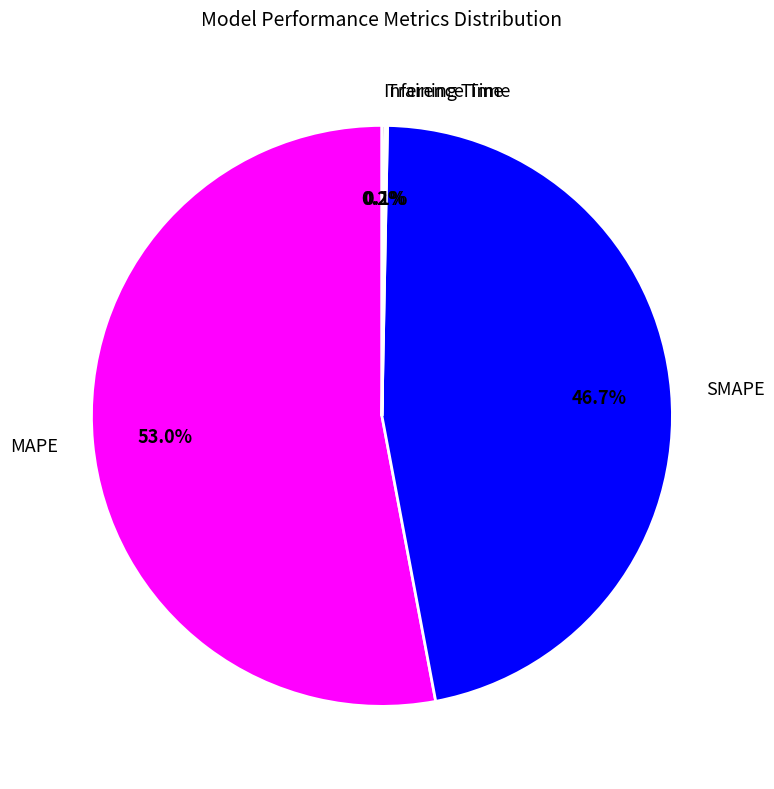

What is the ratio of the value at SMAPE to the value at MAPE?

0.9